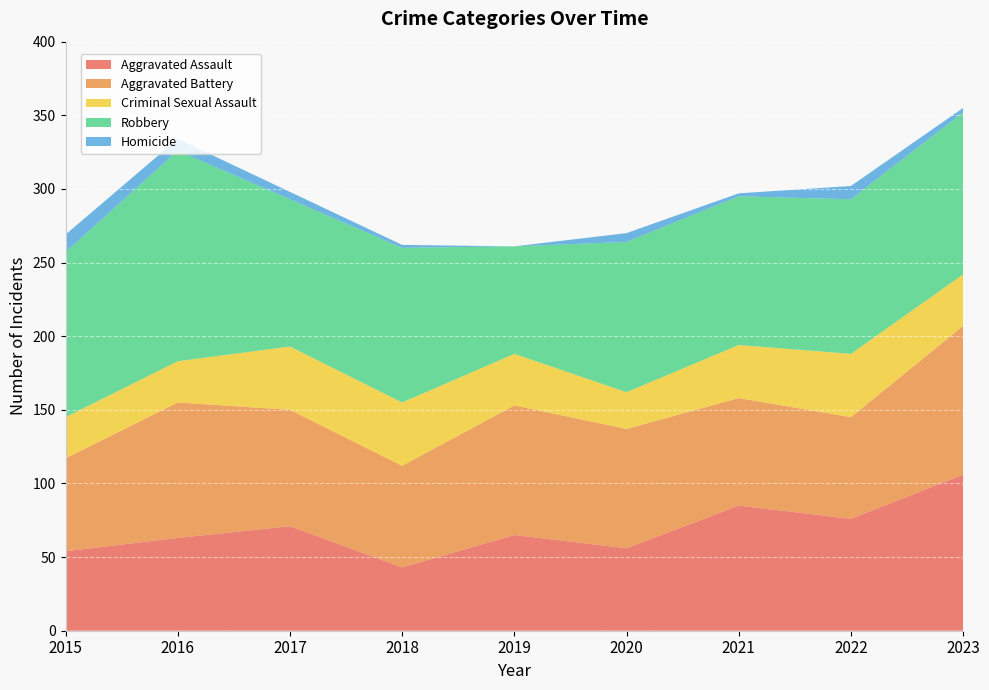

Reading left to right, extract all data points from this chart.

Aggravated Assault: 2015=54	2016=63	2017=71	2018=43	2019=65	2020=56	2021=85	2022=76	2023=106
Aggravated Battery: 2015=63	2016=92	2017=79	2018=69	2019=88	2020=81	2021=73	2022=69	2023=101
Criminal Sexual Assault: 2015=28	2016=28	2017=43	2018=43	2019=35	2020=25	2021=36	2022=43	2023=35
Robbery: 2015=112	2016=143	2017=100	2018=105	2019=73	2020=102	2021=101	2022=105	2023=110
Homicide: 2015=12	2016=8	2017=5	2018=2	2019=0	2020=6	2021=2	2022=9	2023=3